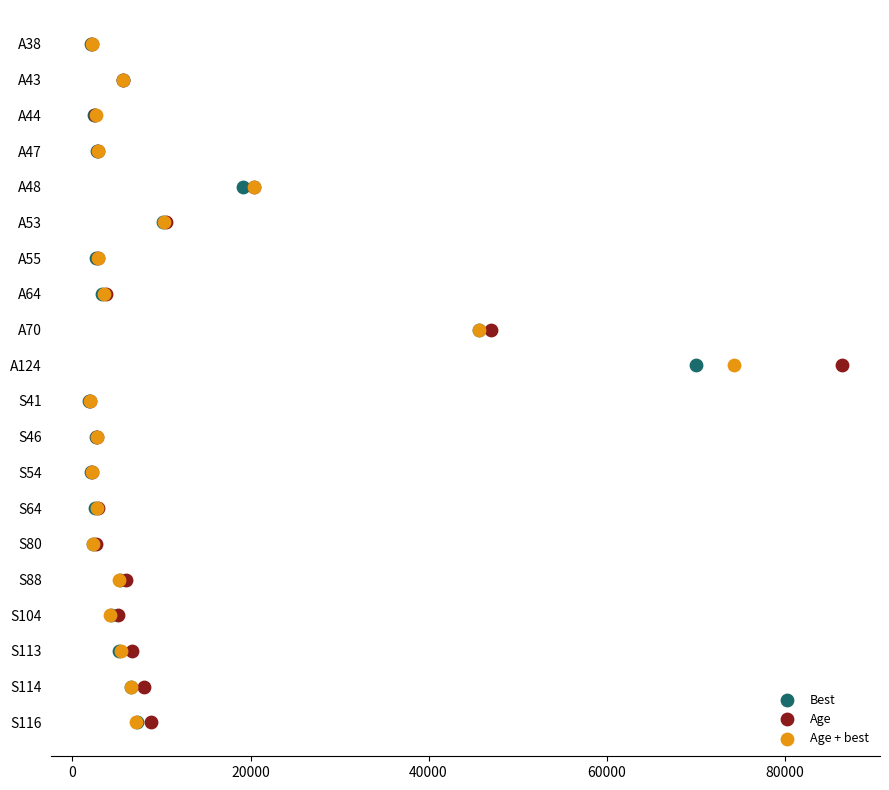

What are all the series names shown in the legend?

Best, Age, Age + best